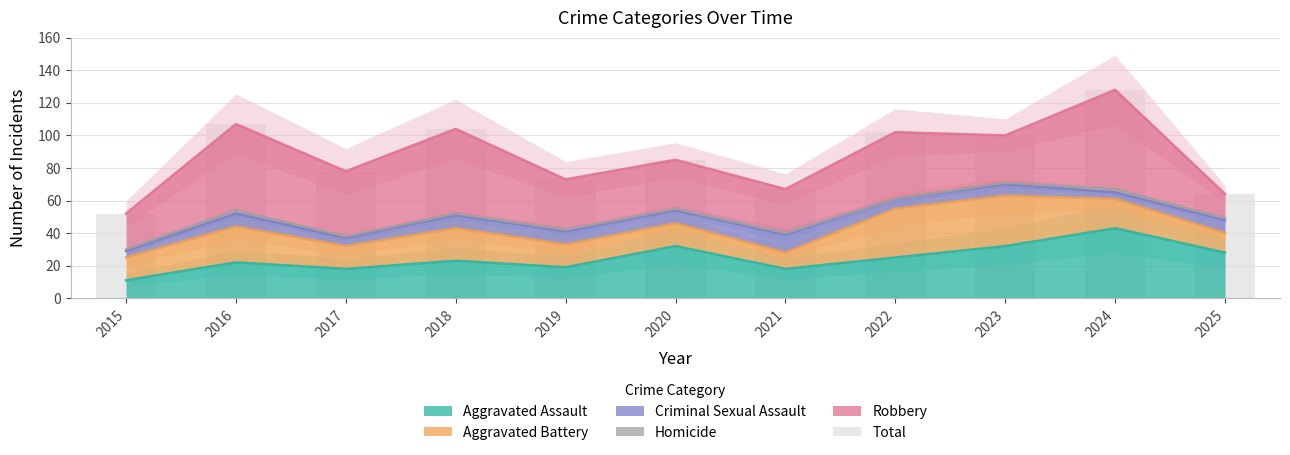

What is the greatest value displayed?

128